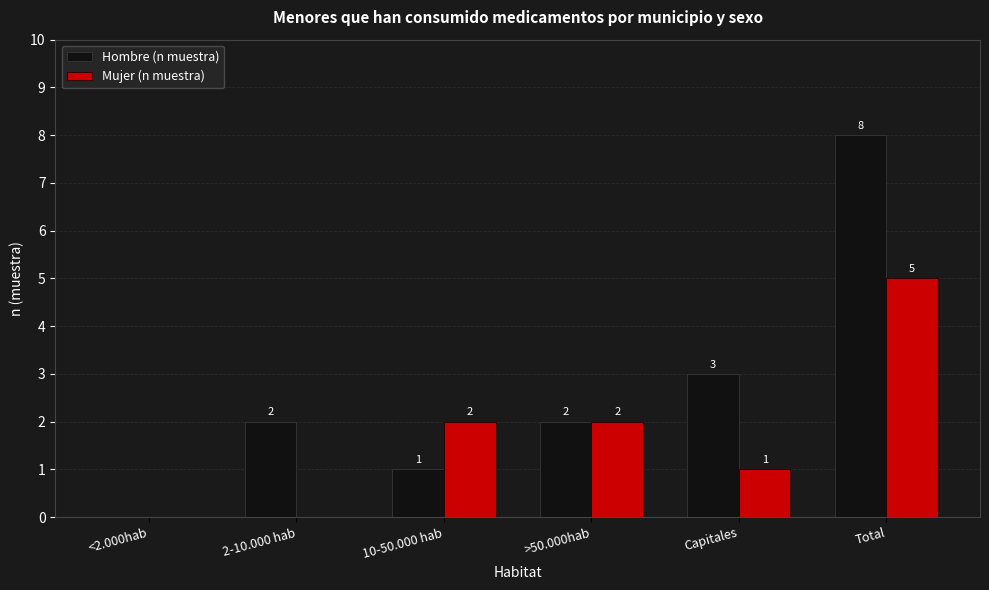

What is the average value of the Hombre (n muestra) series?

3